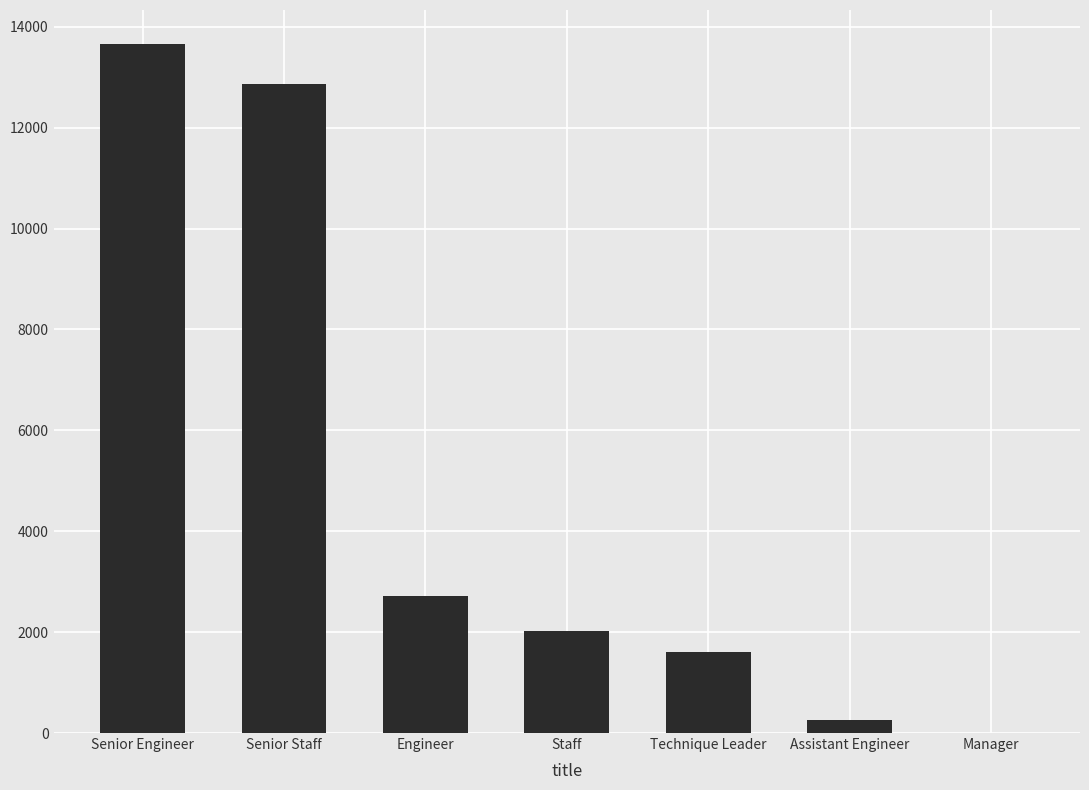

Reading left to right, list all the values displayed in this chart.

Senior Engineer=13651	Senior Staff=12872	Engineer=2711	Staff=2022	Technique Leader=1609	Assistant Engineer=251	Manager=2